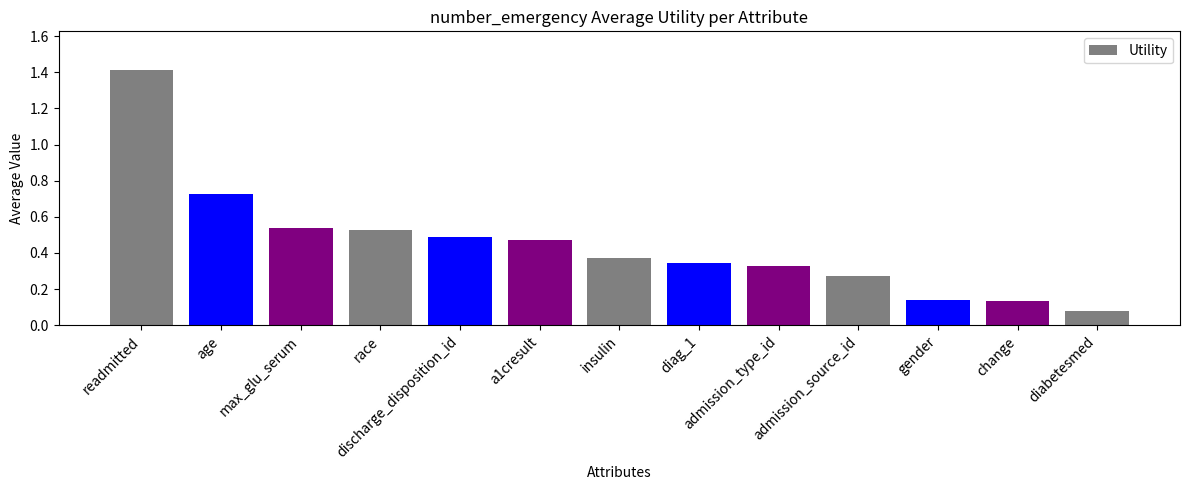

Which category has the lowest value across all series?

diabetesmed